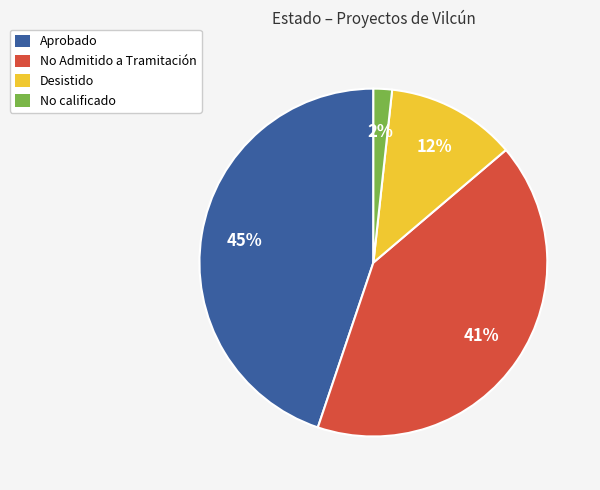

Count the number of slices in the pie.

4